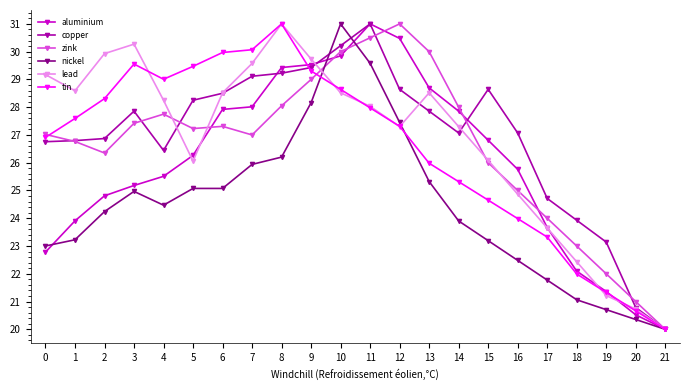

What is the difference between the nickel values at 17 and 1?

1.5